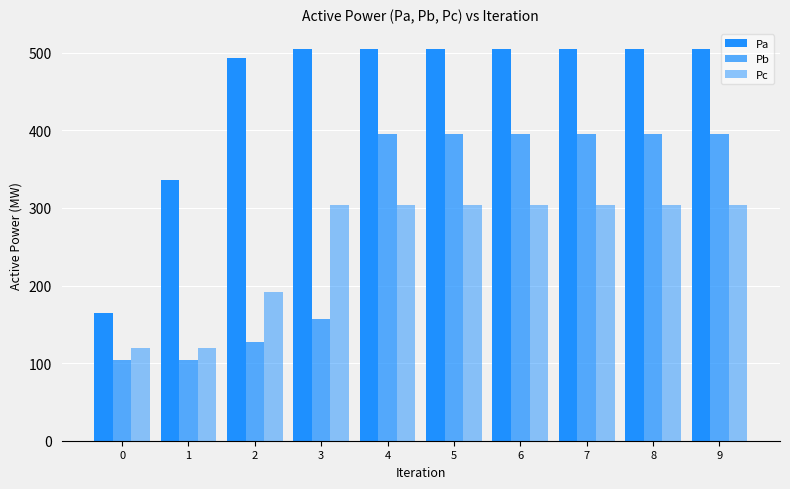

The value of Pa at 7 is 505.5. True or false?

True